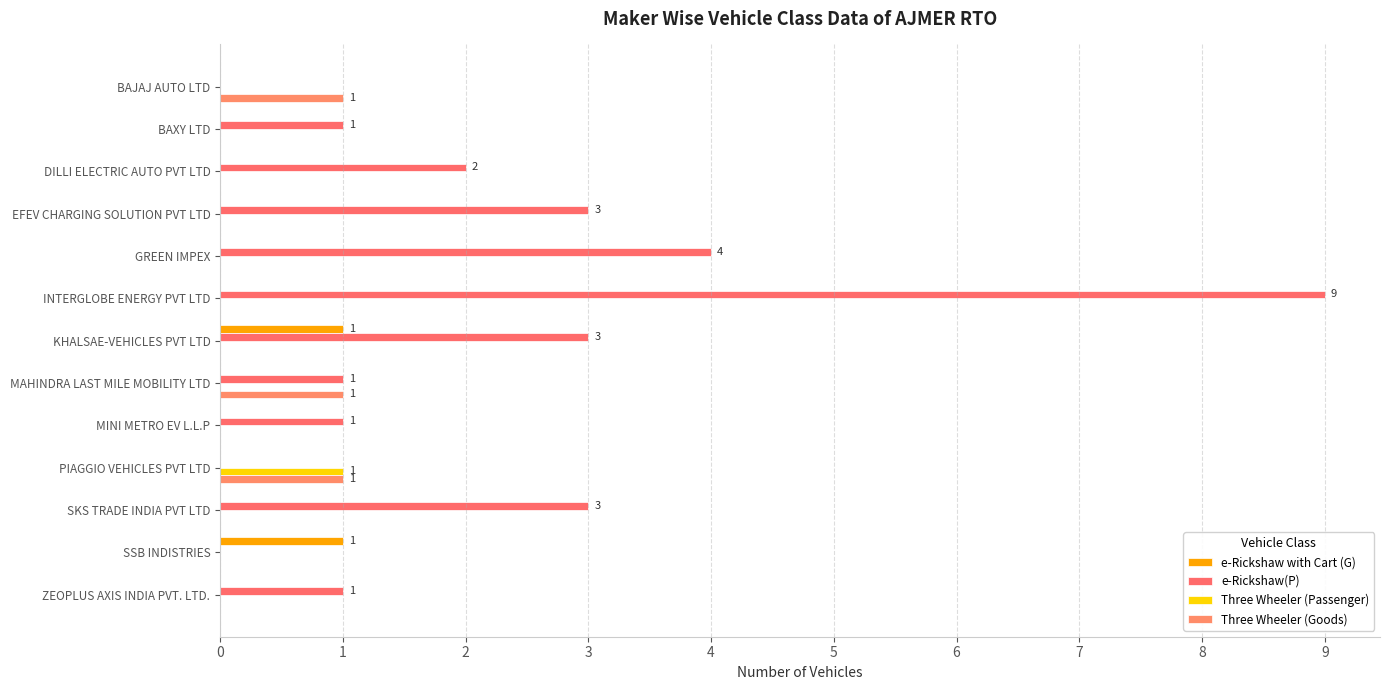

How many distinct data groups are displayed?

4